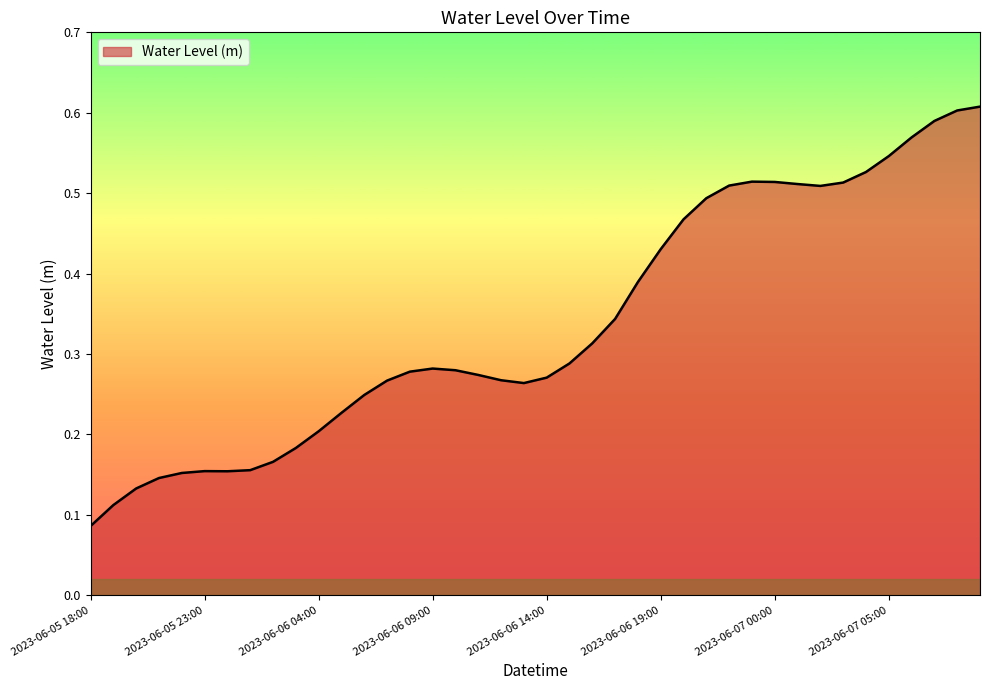

What is the label of the 29th point from the right?

2023-06-06 05:00